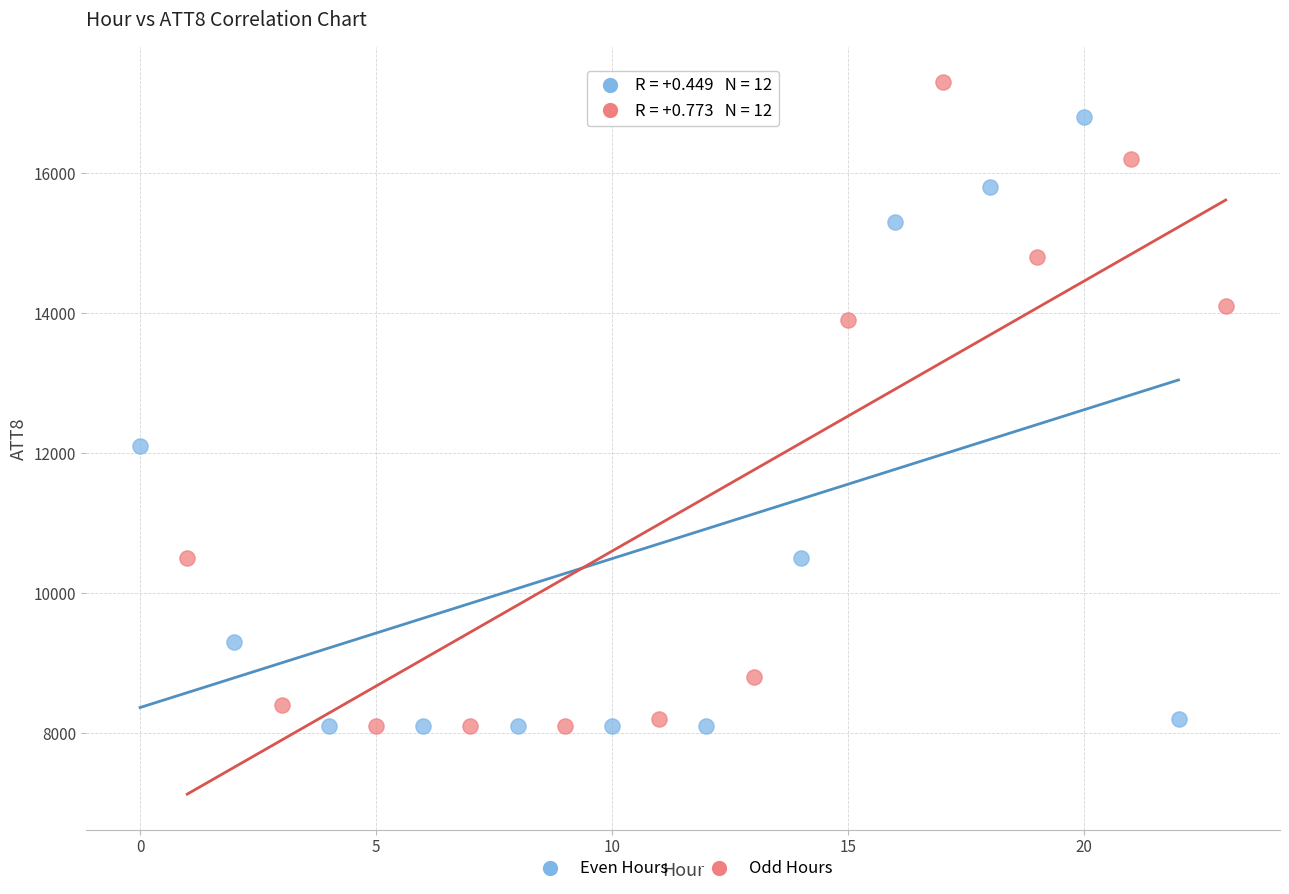

What are all the series names shown in the legend?

Even Hours, Odd Hours